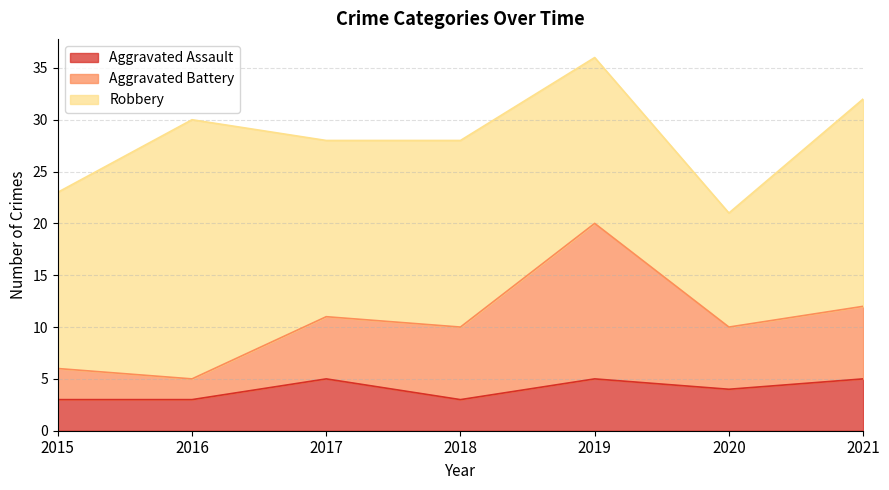

What is the total value across all series at 2021?

32